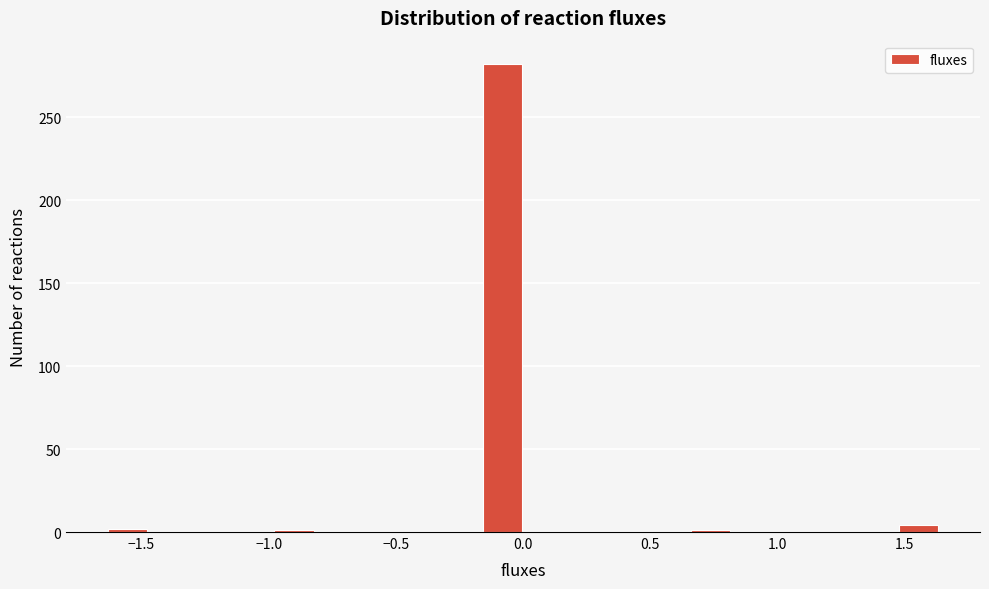

Around what value on the x-axis is the tallest bar? Give the approximate position of its centre, as read against the axis.

-0.10